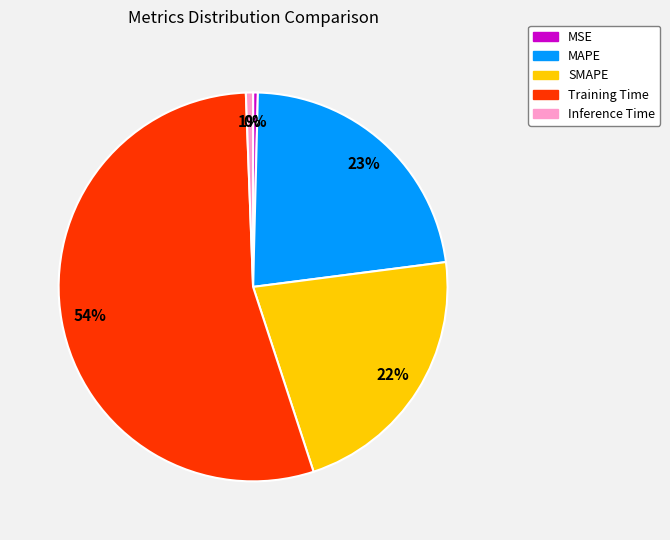

To the nearest percent, what is the difference between the largest and smallest slice percentages?

54%